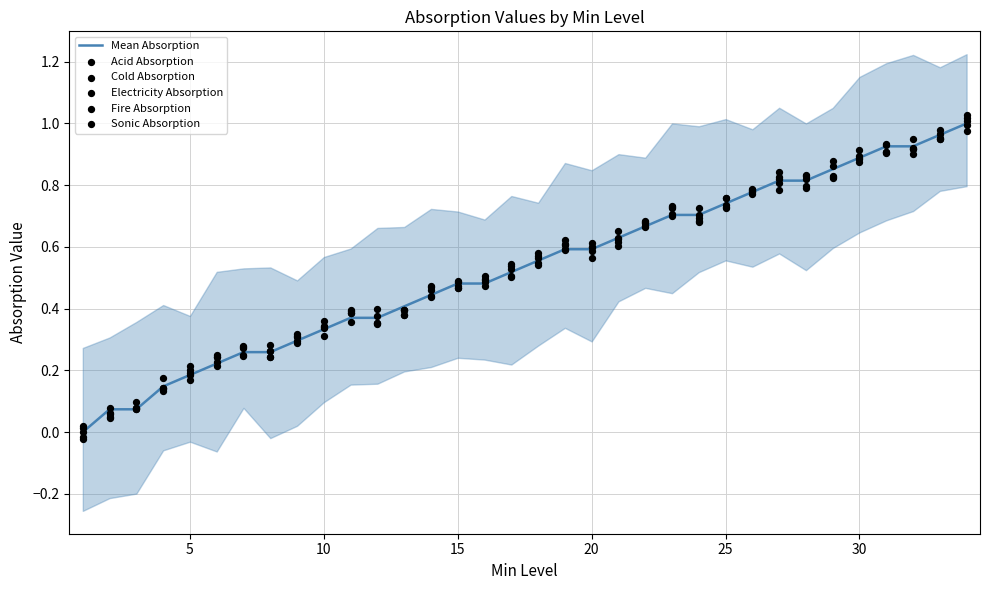

At how many categories does at least one series exceed 0?

34